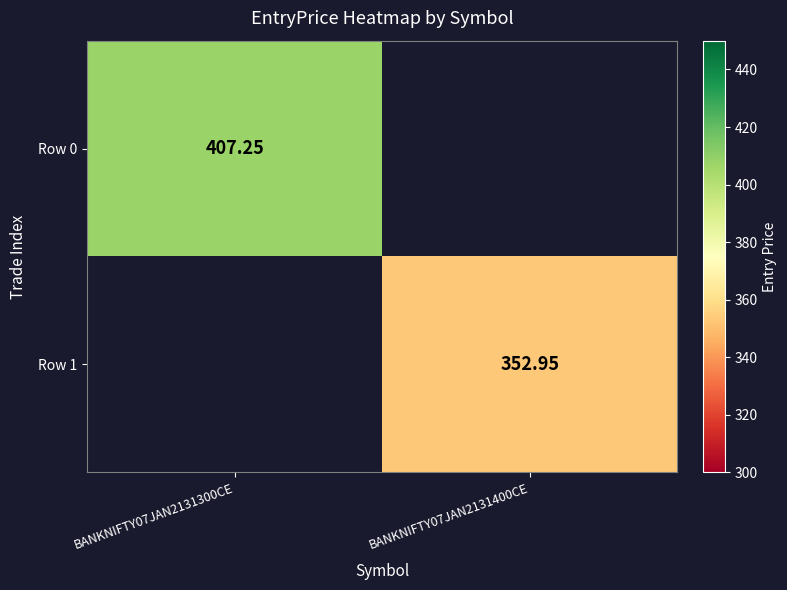

Rank the series by their maximum value, from highest to lowest.

Row 0, Row 1